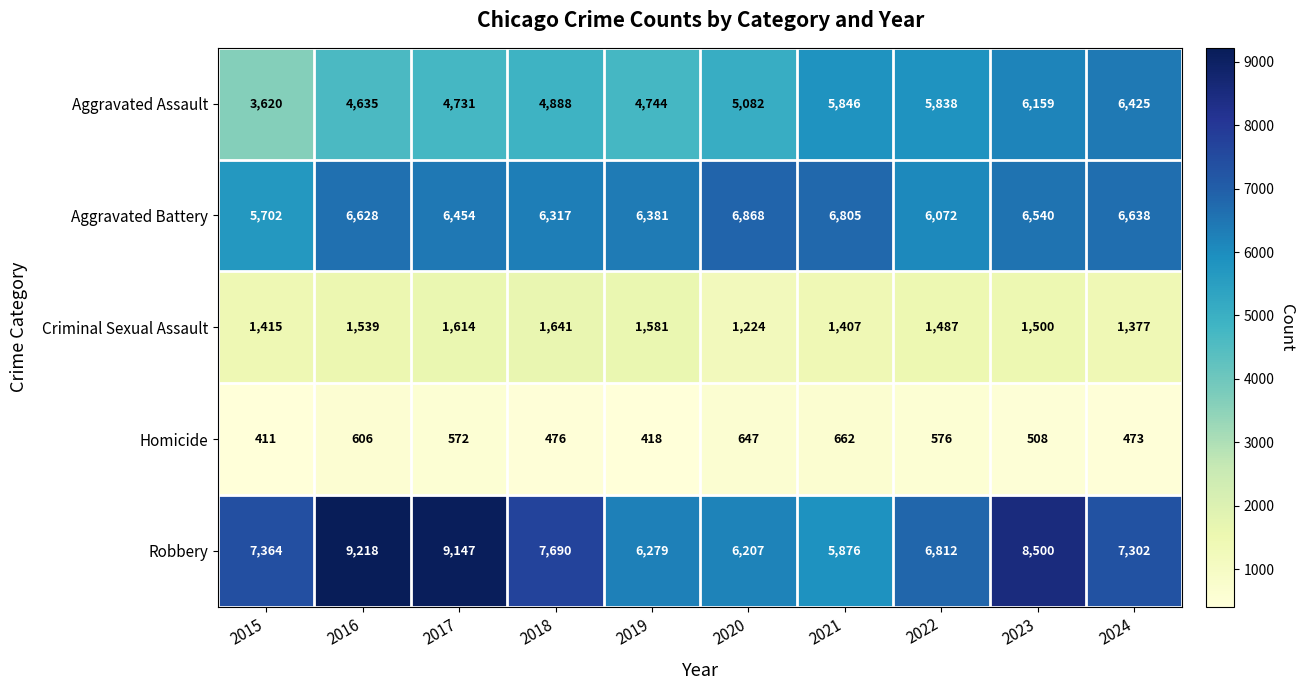

Which series has the largest total across all categories?

Robbery